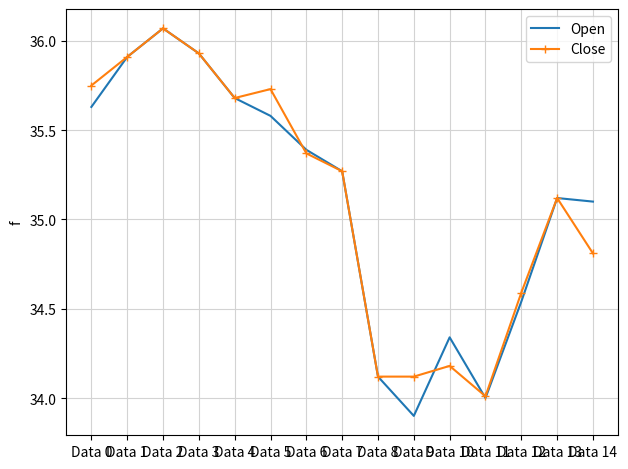

Count the number of data series in this chart.

2